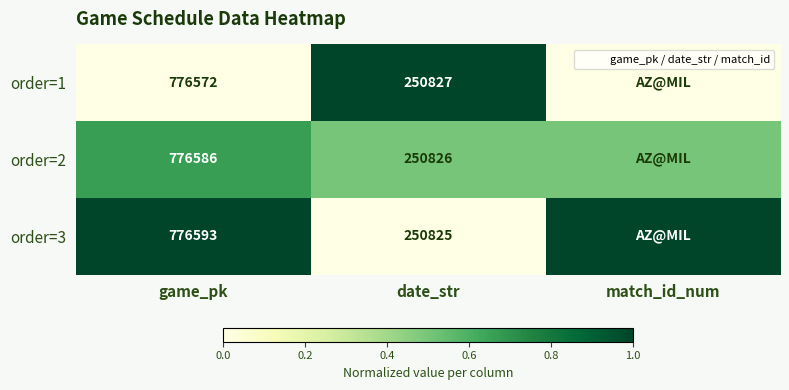

True or false: order=3 has a value of 0.3 at match_id_num.

False